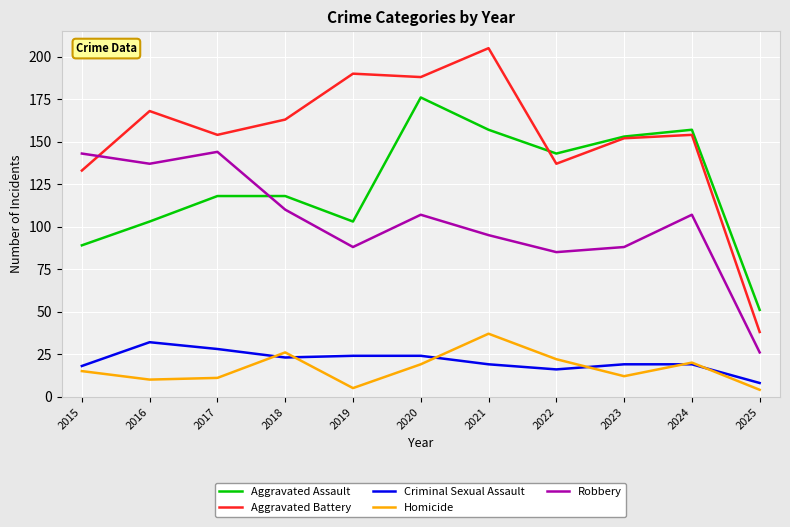

At how many categories does at least one series exceed 178?

3